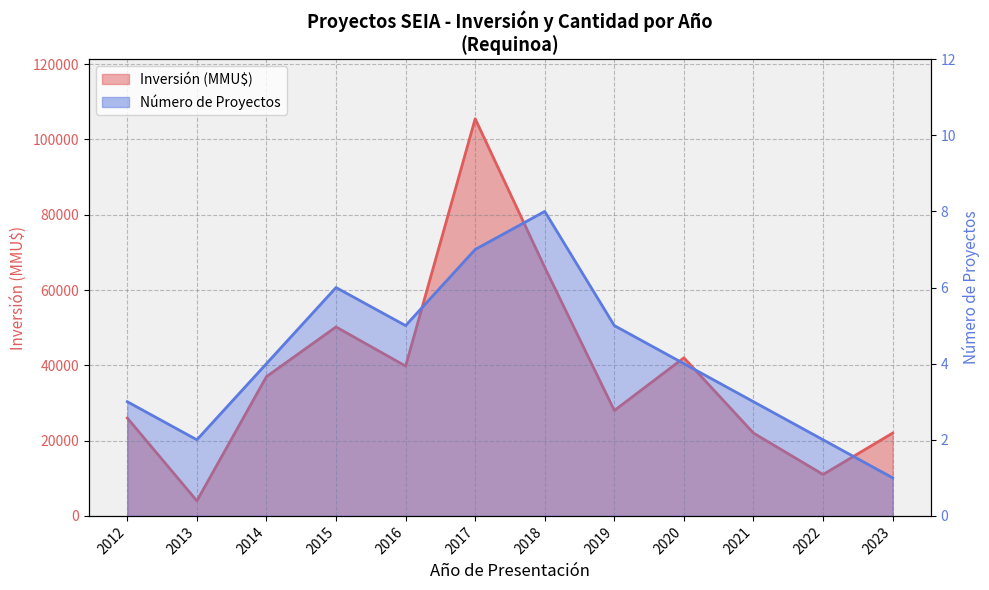

Where is Número de Proyectos nearest to the value 4?

2014